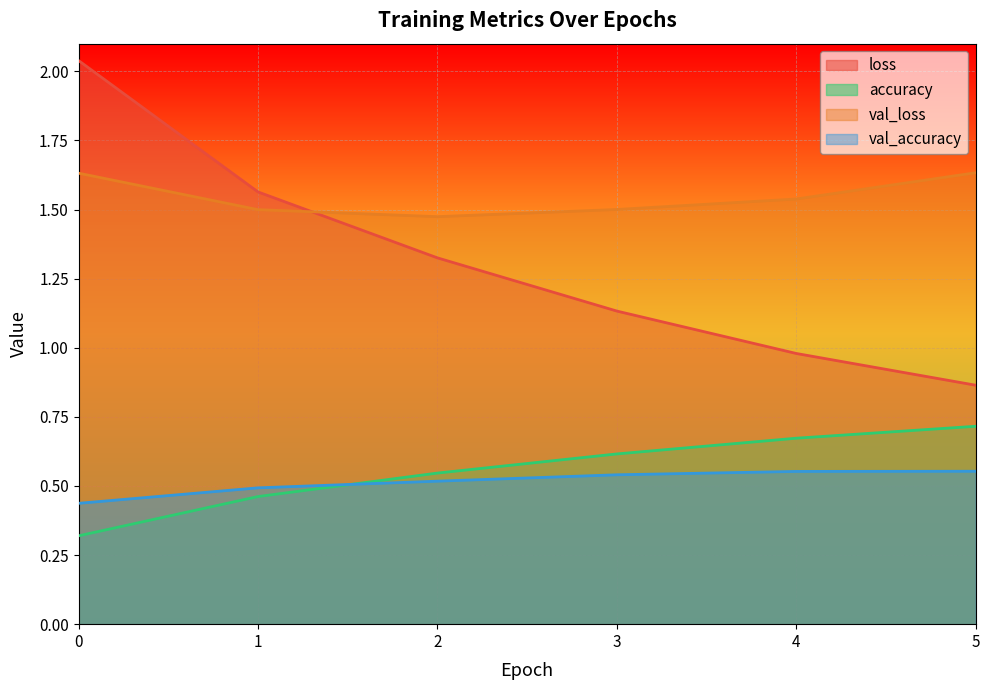

What is the difference between the highest and lowest values at 1?

1.1